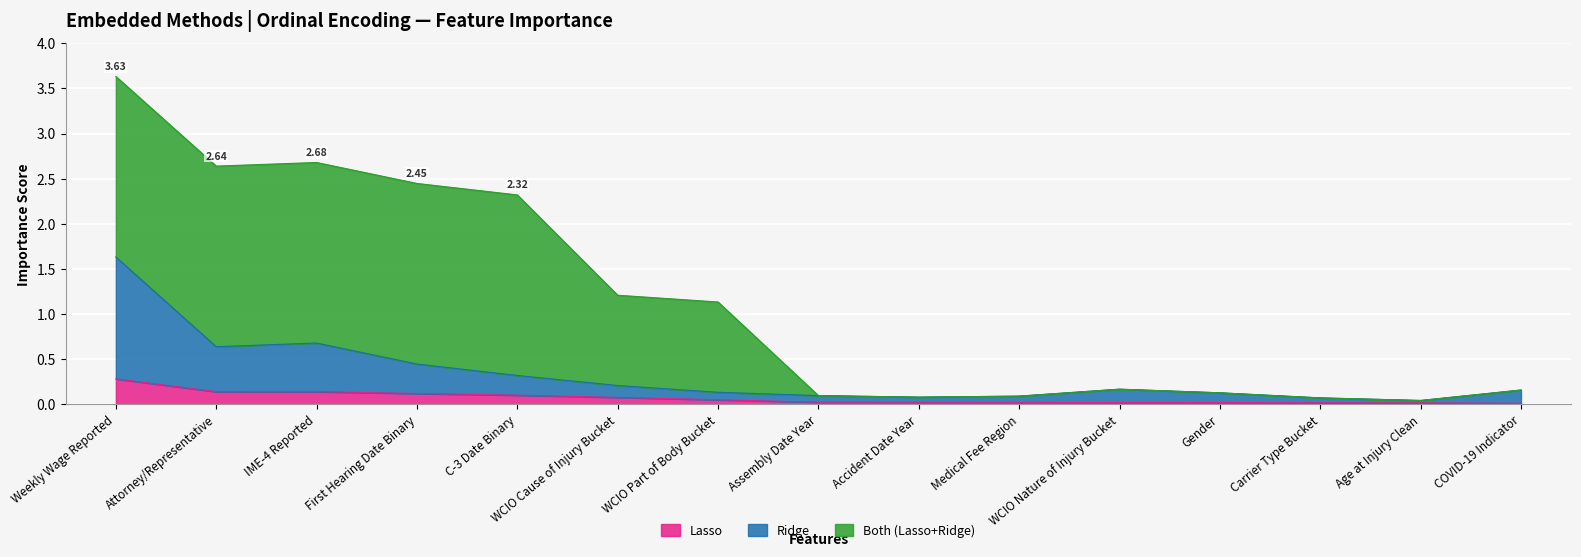

The Ridge series shows 0.1 at Medical Fee Region. True or false?

True